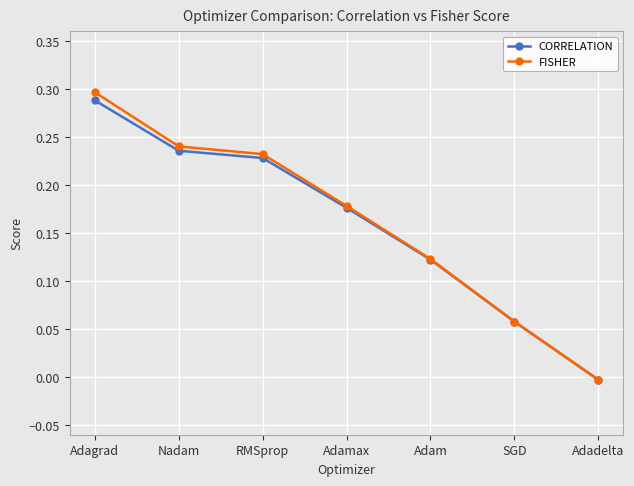

Does the chart display data point markers on the line(s)?

Yes